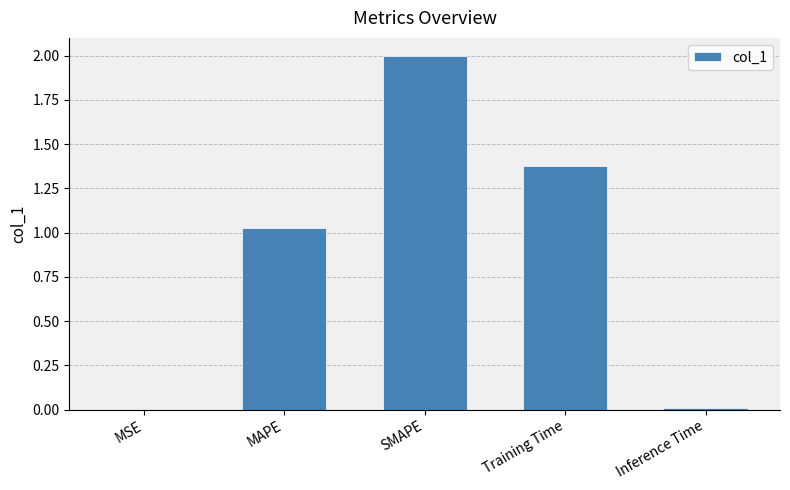

At which label is the value closest to 1?

MAPE